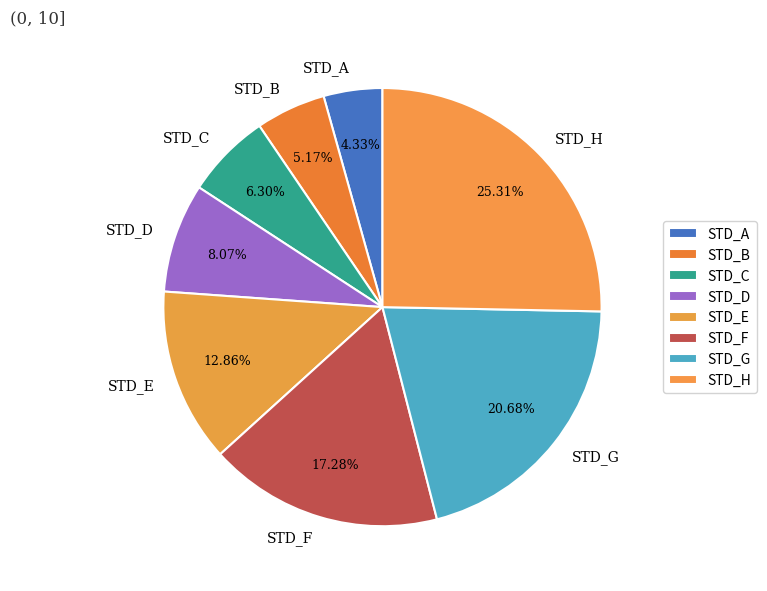

Which slice is the largest?

STD_H